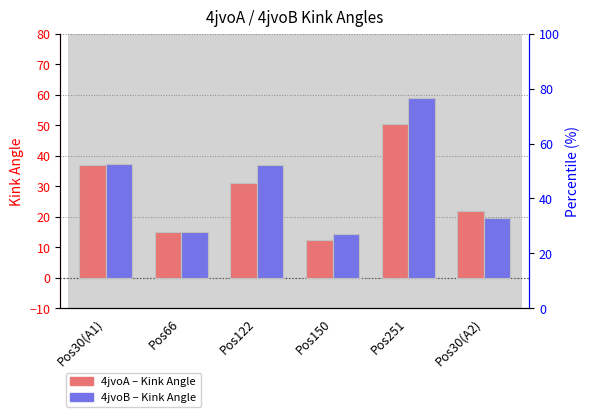

What are all the series names shown in the legend?

4jvoA, 4jvoB